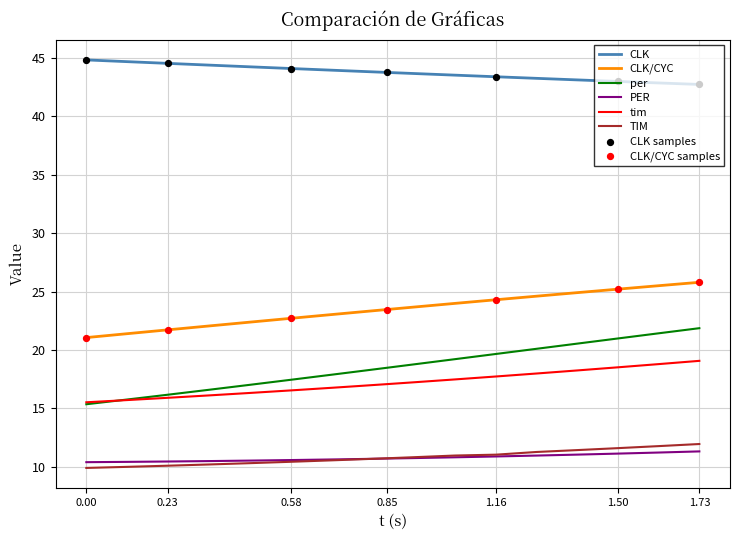

At how many categories does at least one series exceed 16?

17